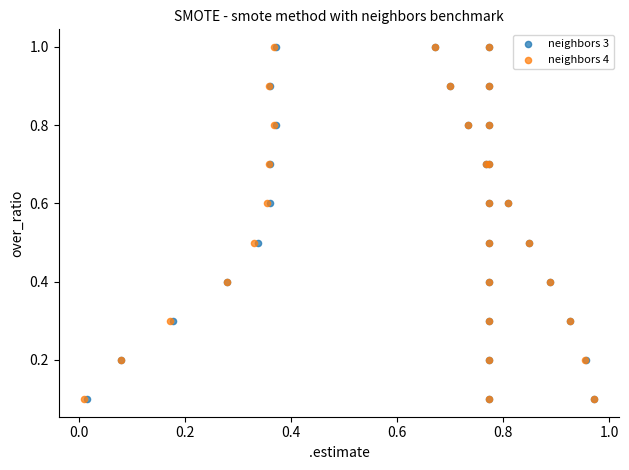

What are all the series names shown in the legend?

neighbors 3, neighbors 4